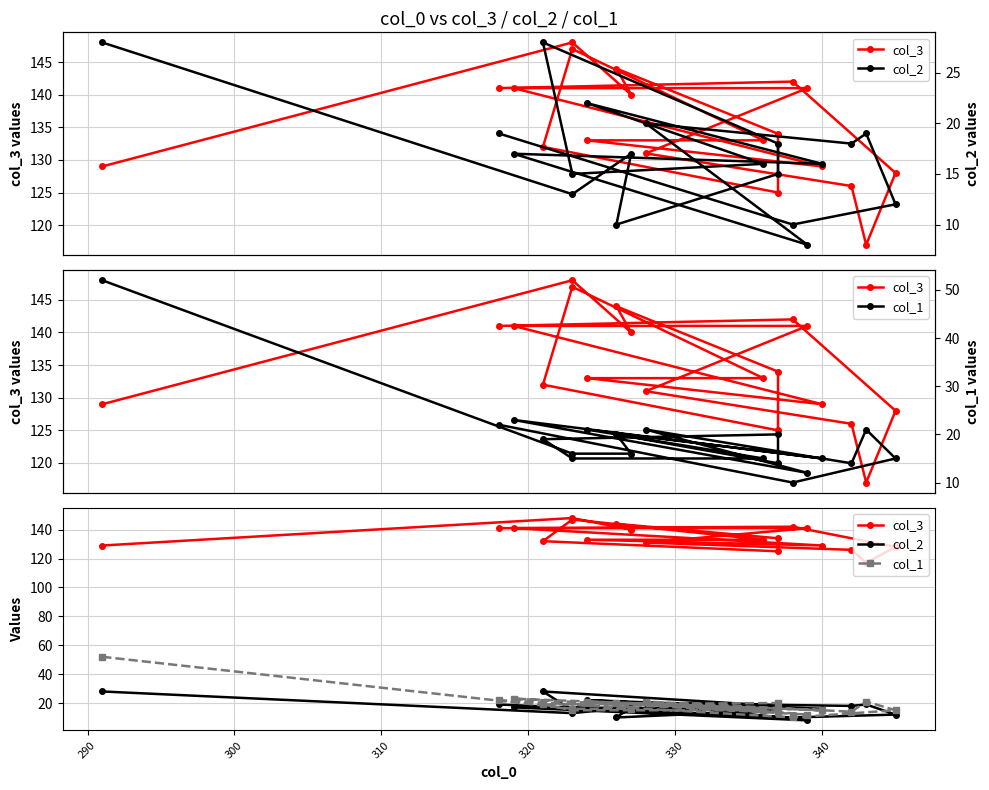

What is the value of the col_2 point at the 19th from the left?

19